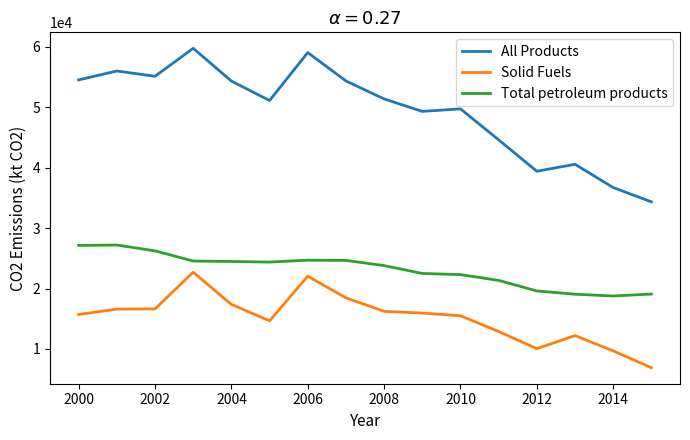

What is the maximum value for Total petroleum products?

27197.0